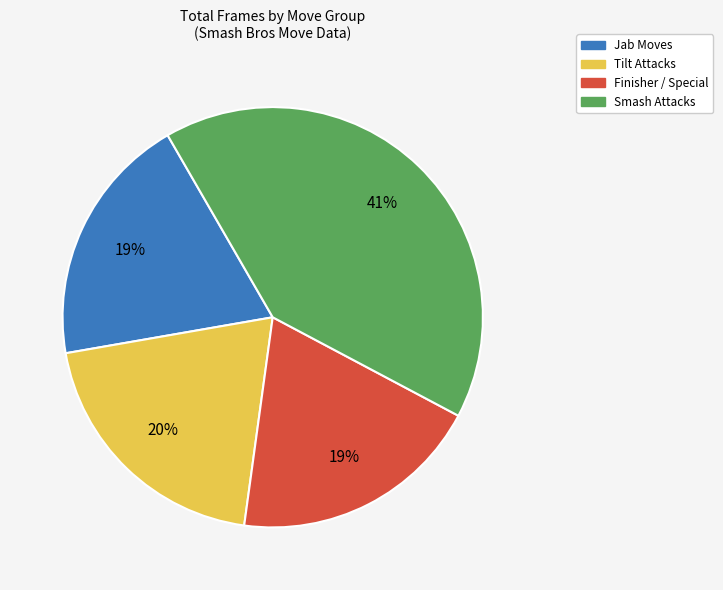

Is there any slice that represents more than half of the pie?

No